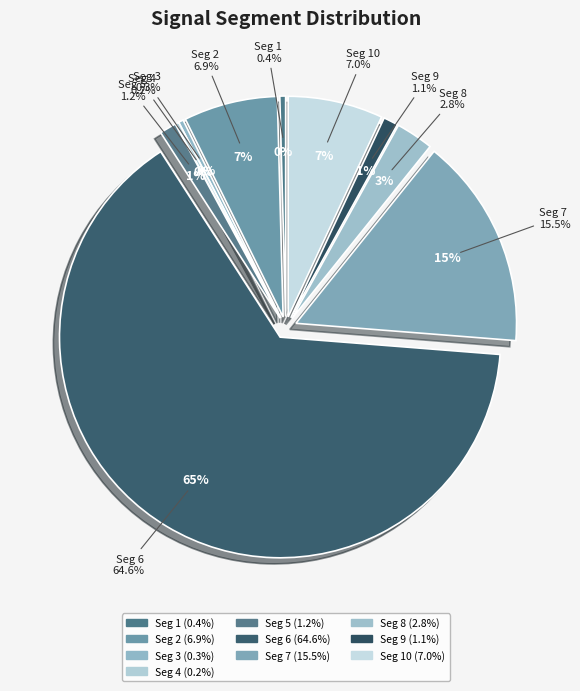

How many segments does this pie chart have?

10